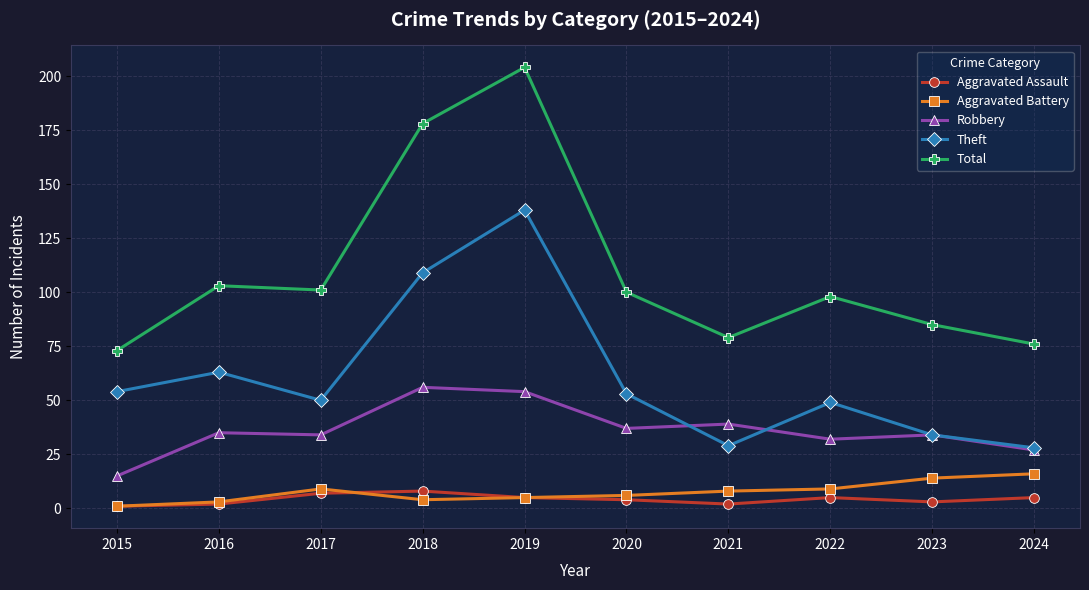

What value does the Total series have at 2016, to the nearest 5?

105